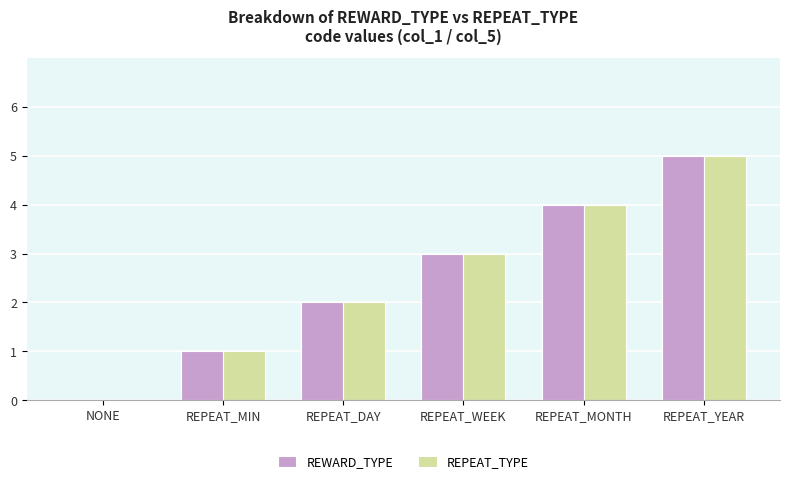

What are all the series names shown in the legend?

REWARD_TYPE, REPEAT_TYPE